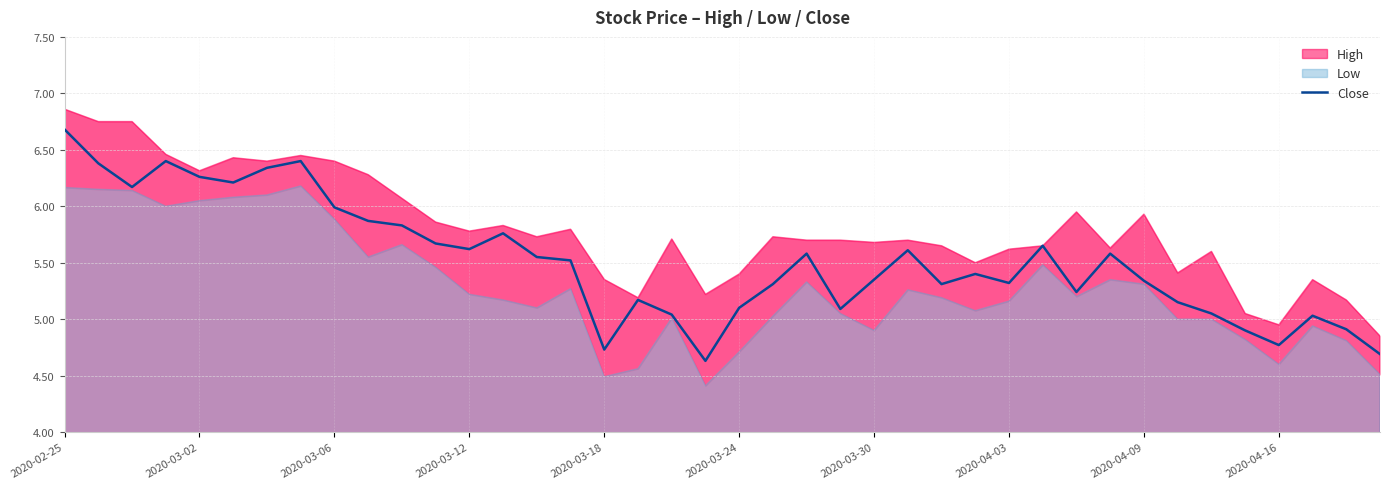

At which label does Close reach its peak?

2020-02-25